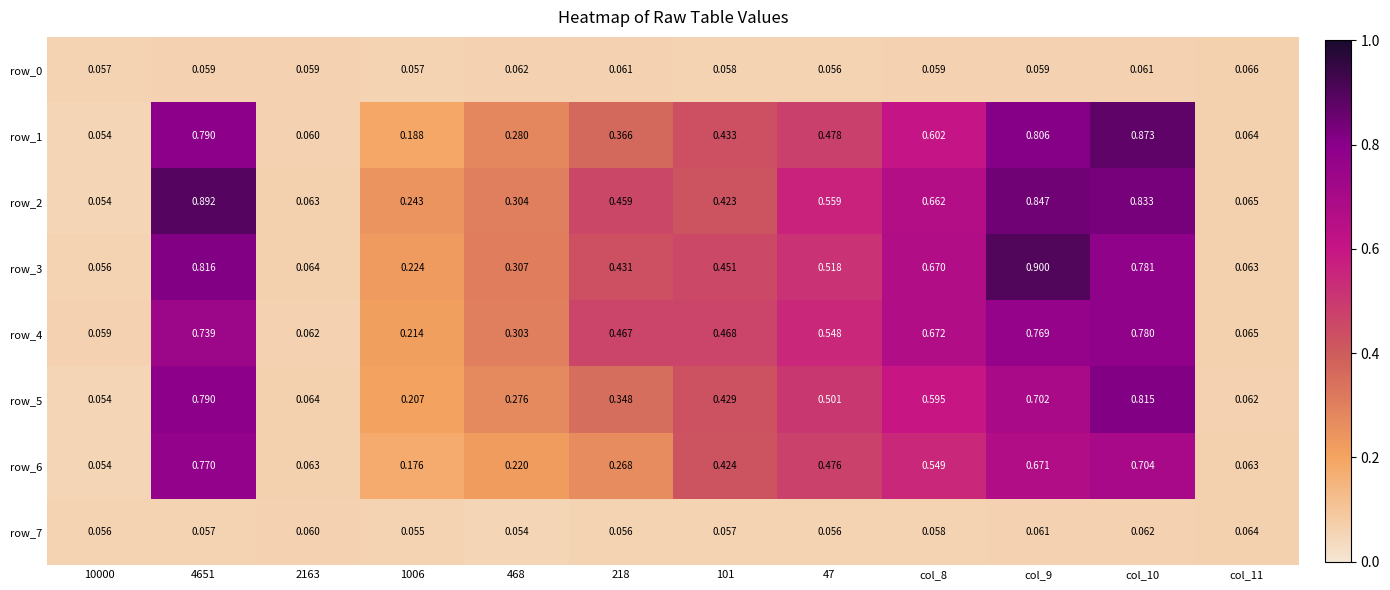

Is it true that row_2 equals 0.6 at 47?

True